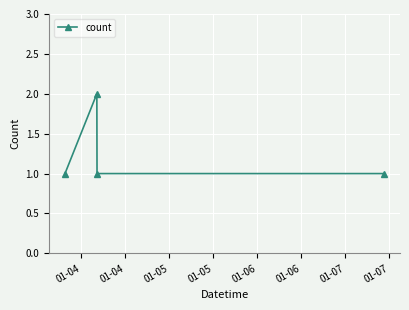

How many points are higher than both their immediate neighbors (excluding endpoints)?

1